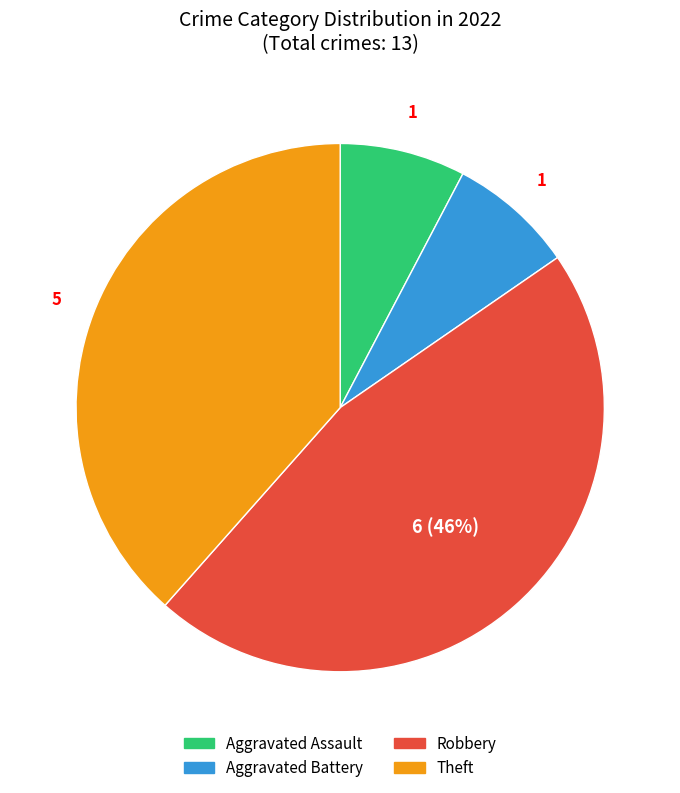

The Aggravated Assault slice represents 23% of the pie. True or false?

False